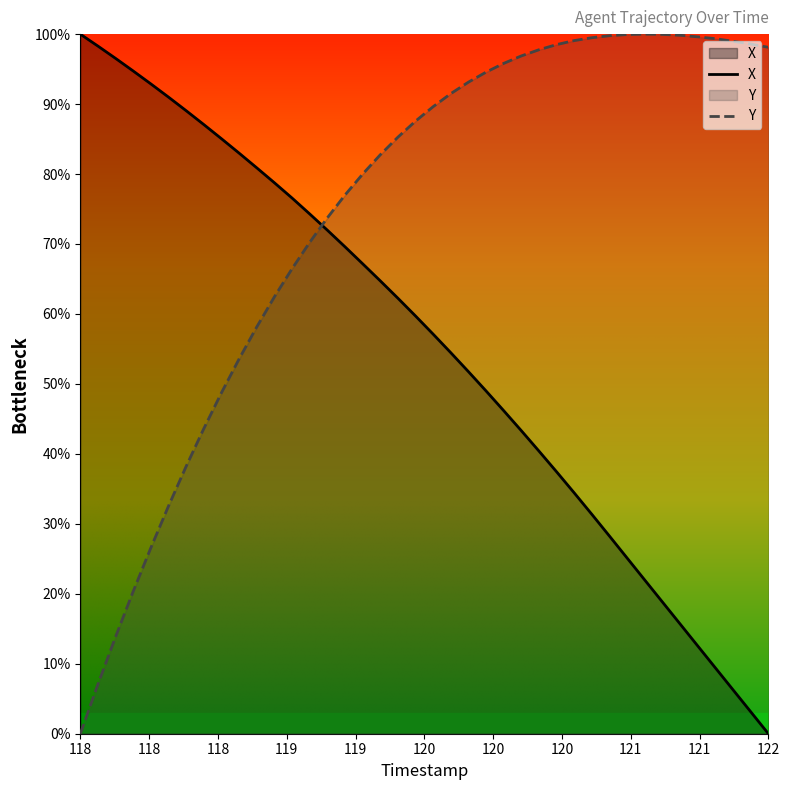

What is the greatest value displayed?

100.0